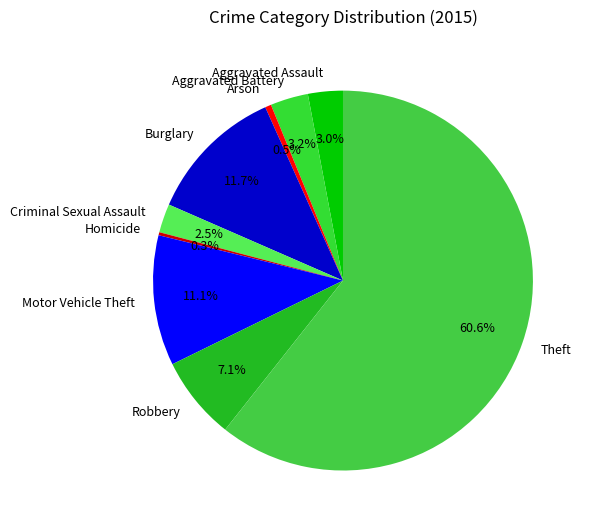

Which has a higher value, Criminal Sexual Assault or Burglary?

Burglary